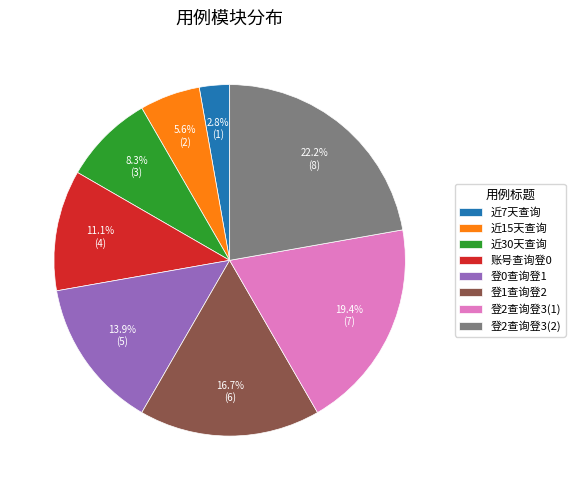

What percentage do 登2查询登3(2) and 近15天查询 together represent?

27.8%